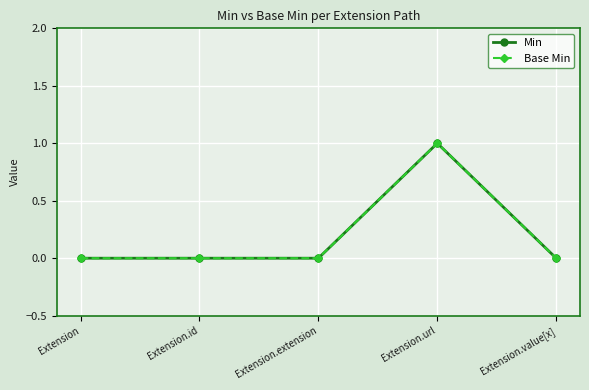

Reading left to right, extract all data points from this chart.

Min: 0	0	0	1	0
Base Min: 0	0	0	1	0